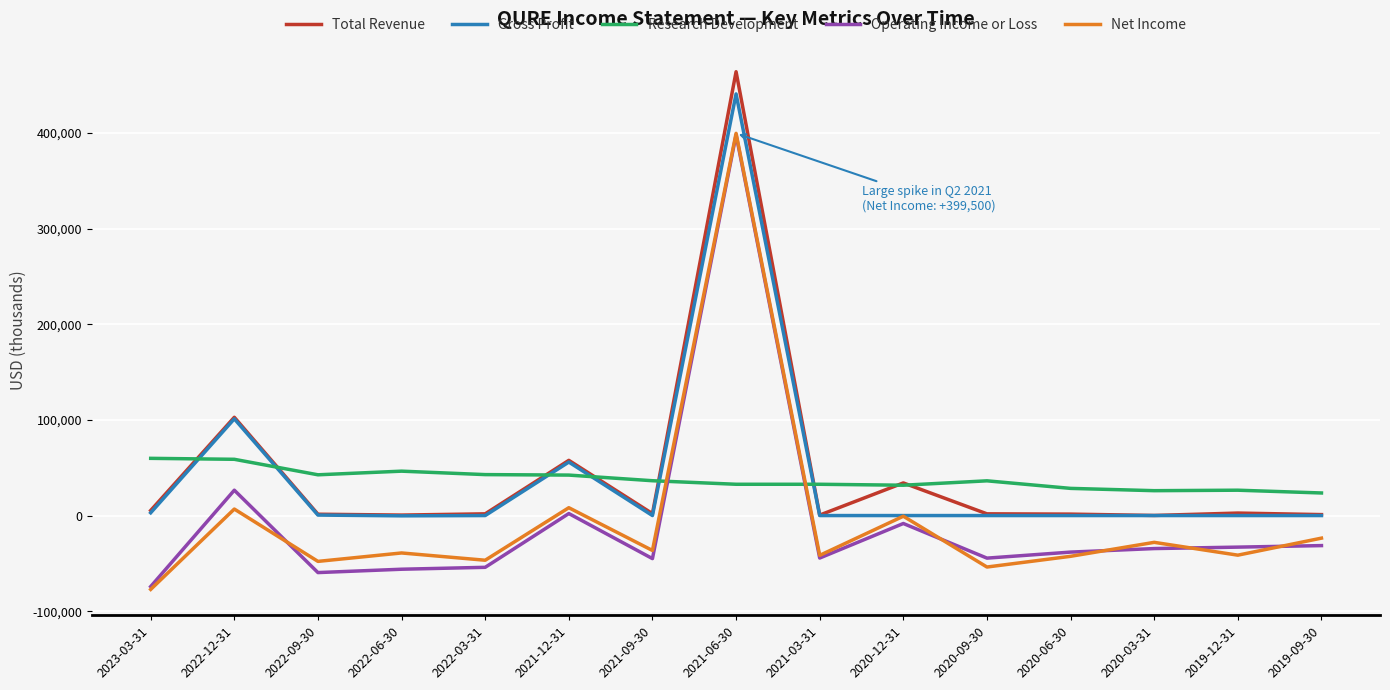

The Gross Profit series shows 0 at 2020-12-31. True or false?

True